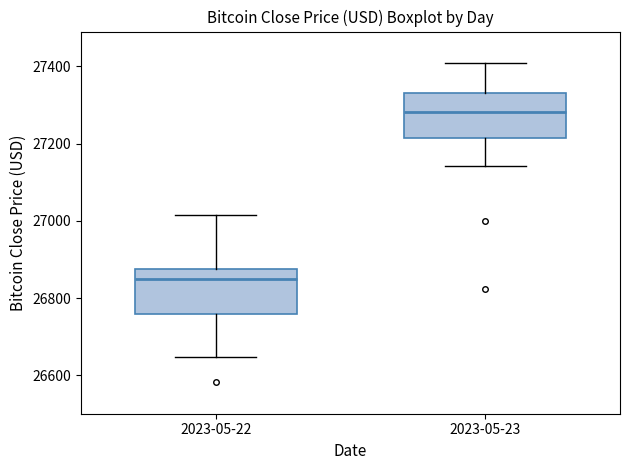

Where does the median line of the box for 2023-05-22 sit on the y-axis? The values are not printed on the chart, so give them approximately, as read against the axis.

26840